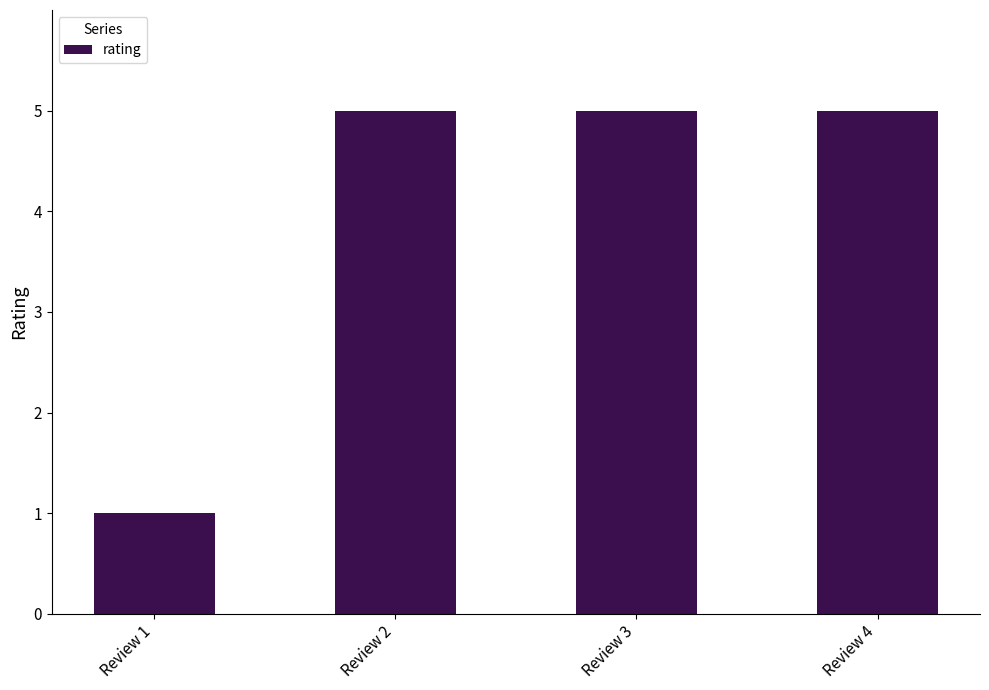

Count the values in the range 5 to 6.

3